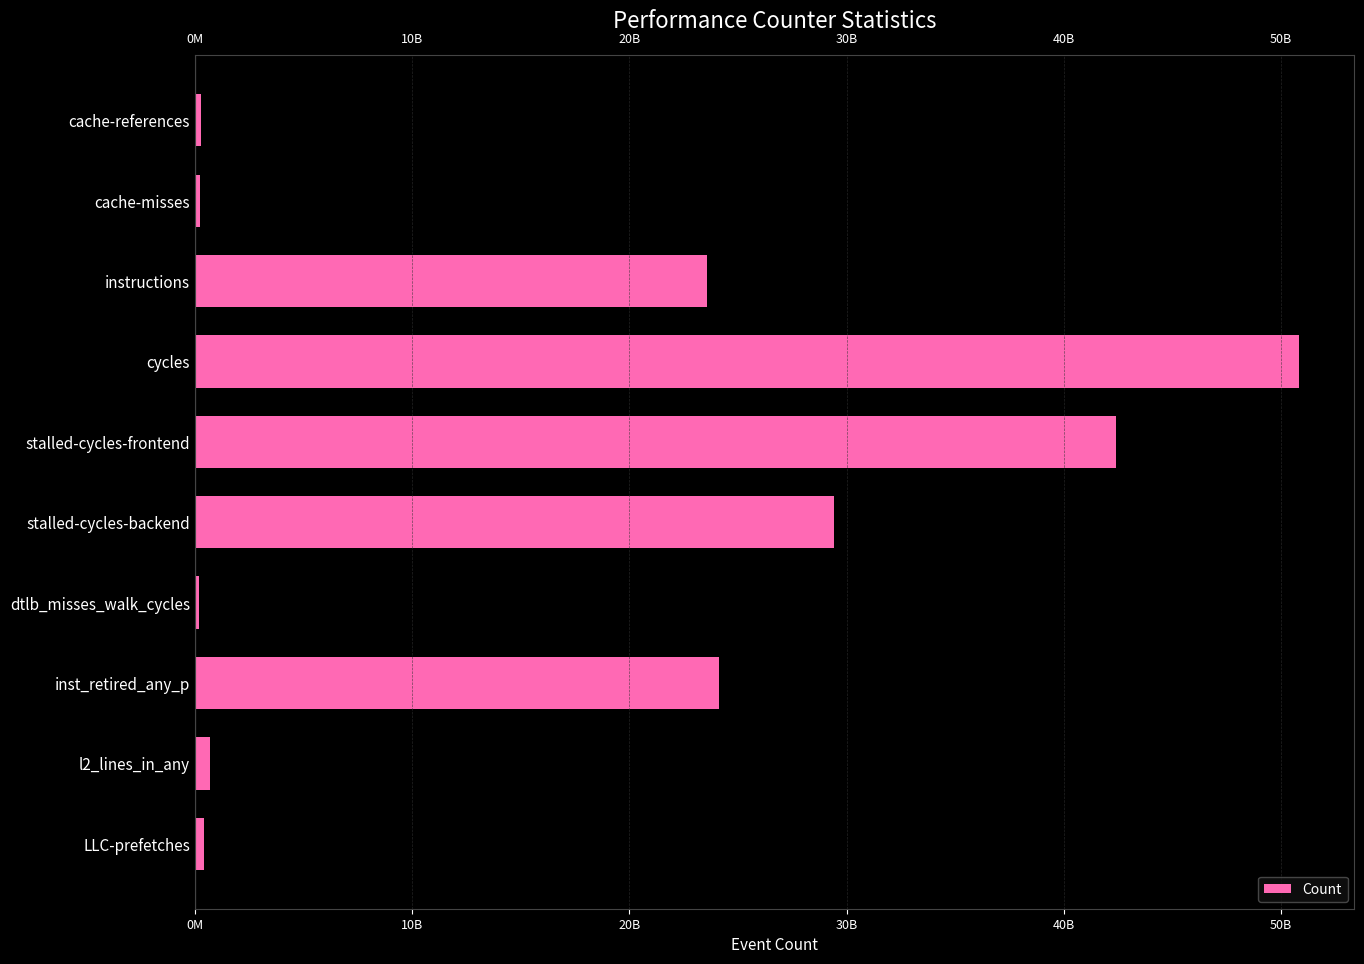

Are the bars horizontal?

Yes